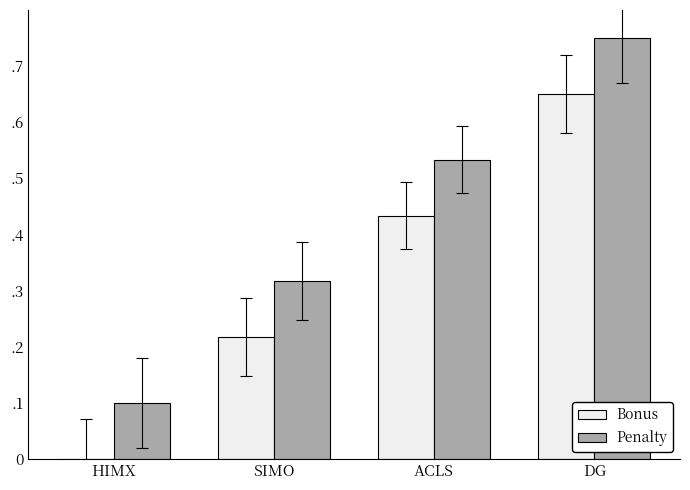

What are all the series names shown in the legend?

Bonus, Penalty